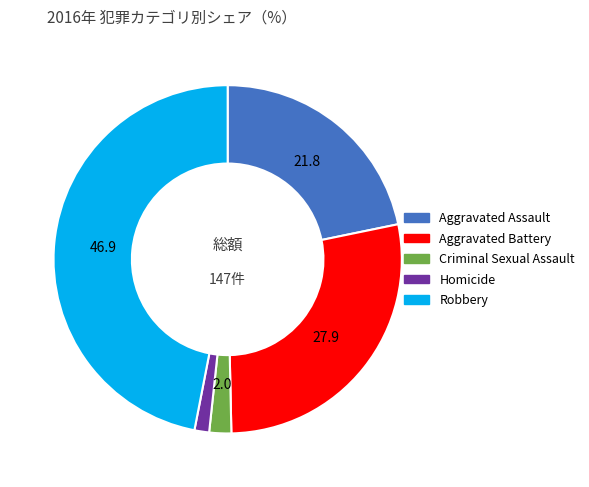

The Aggravated Assault slice represents 9% of the pie. True or false?

False